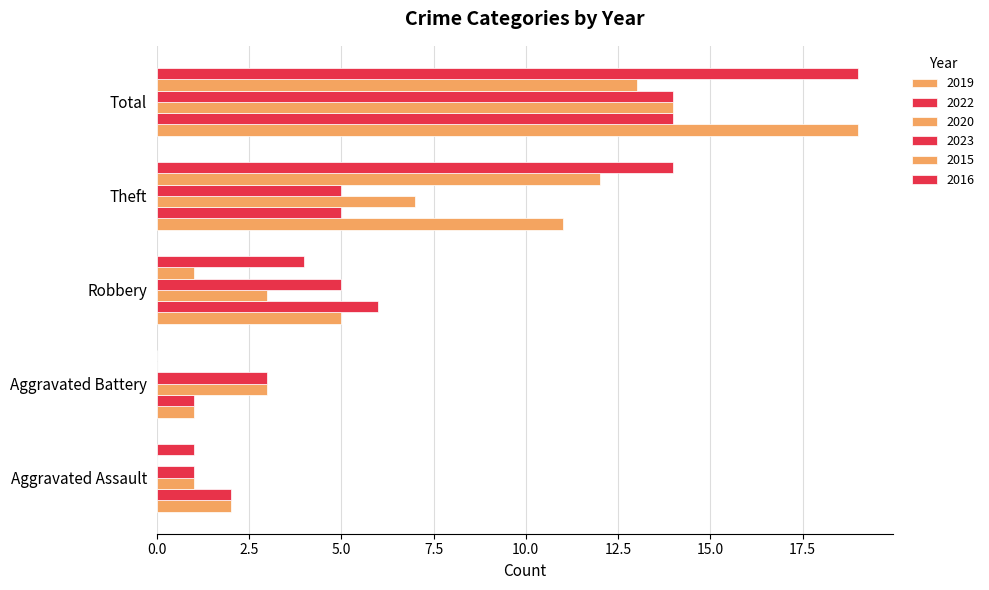

Which series has the largest total across all categories?

2016